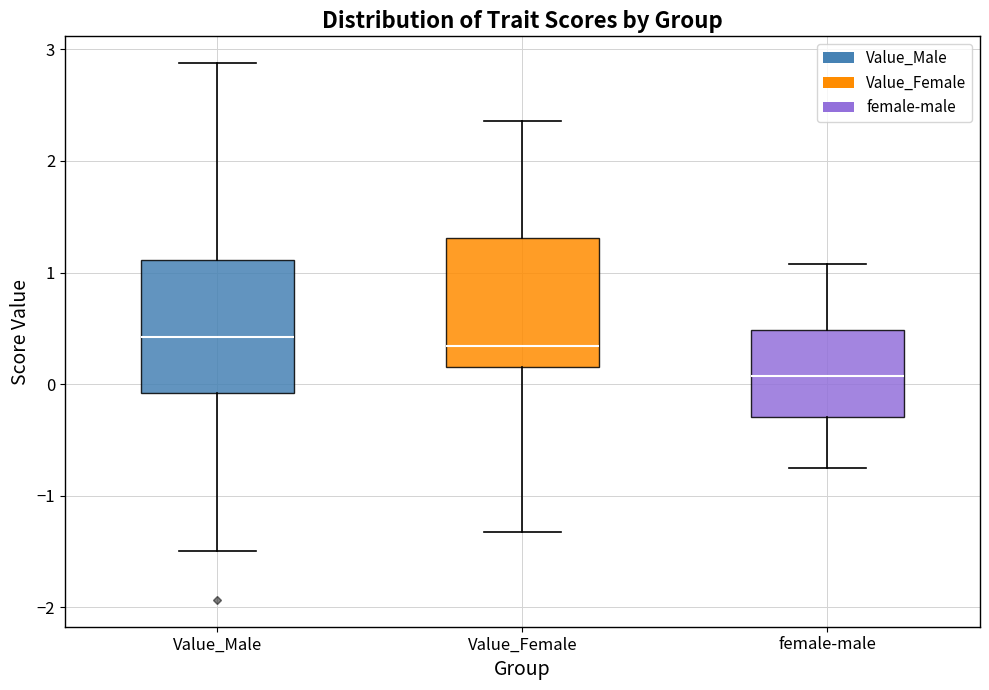

Reading left to right, read every box against the y-axis: the position of its median line, the range the box covers, and the ends of its whiskers. The values are not printed on the chart, so give them approximately, as read against the axis.

Value_Male: median 0.4, box -0.1 to 1.1, whiskers -1.5 to 2.9
Value_Female: median 0.3, box 0.1 to 1.3, whiskers -1.3 to 2.4
female-male: median 0.1, box -0.3 to 0.5, whiskers -0.7 to 1.1